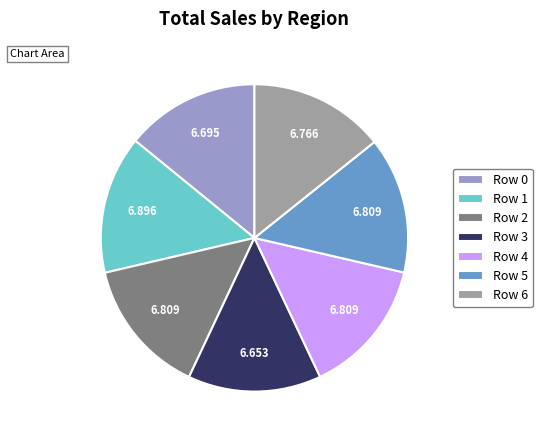

How many slices are in this pie chart?

7